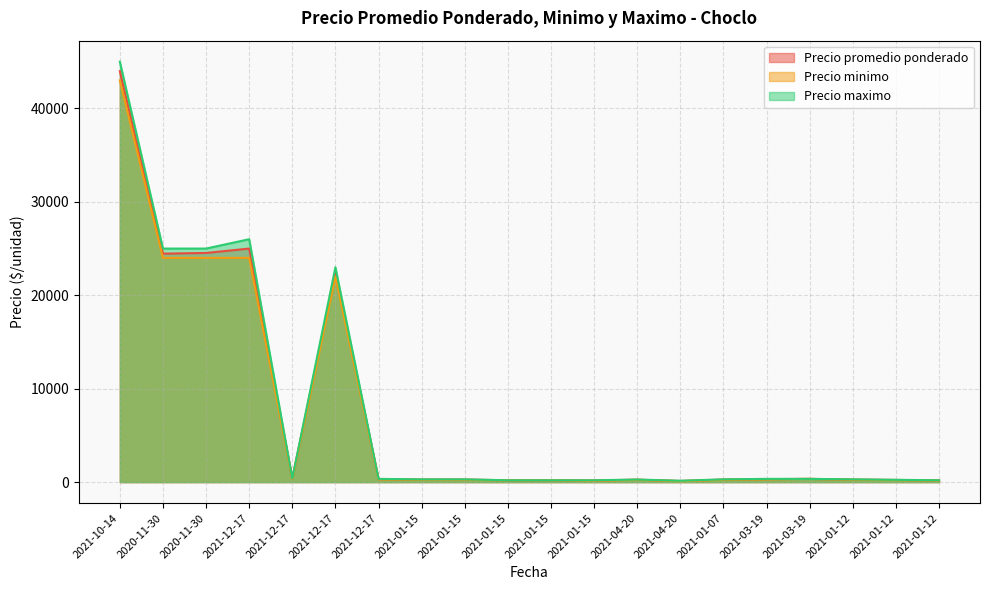

What are all the series names shown in the legend?

Precio promedio ponderado, Precio minimo, Precio maximo